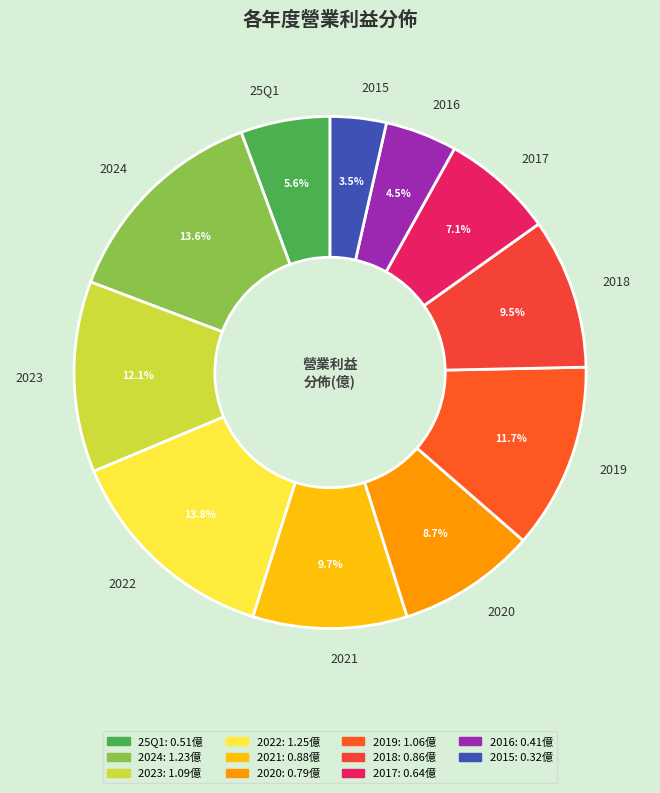

Combined, what portion of the pie is 2024 and 2015?

17.1%